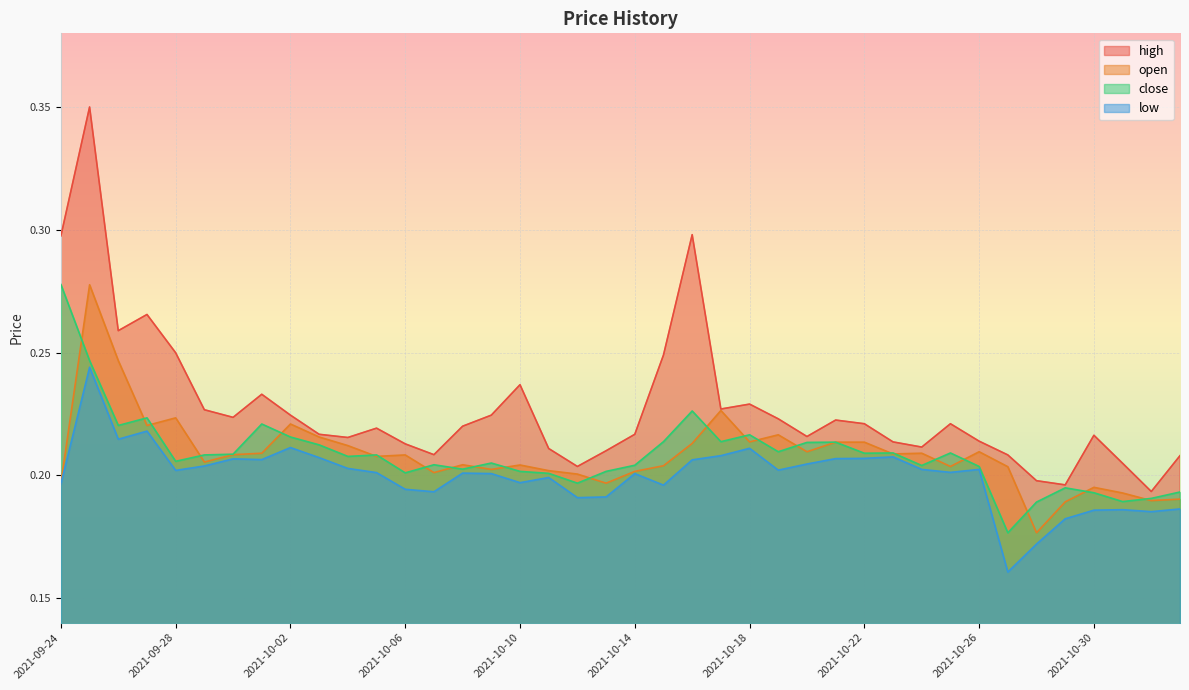

Which series has the largest range (max minus min)?

high